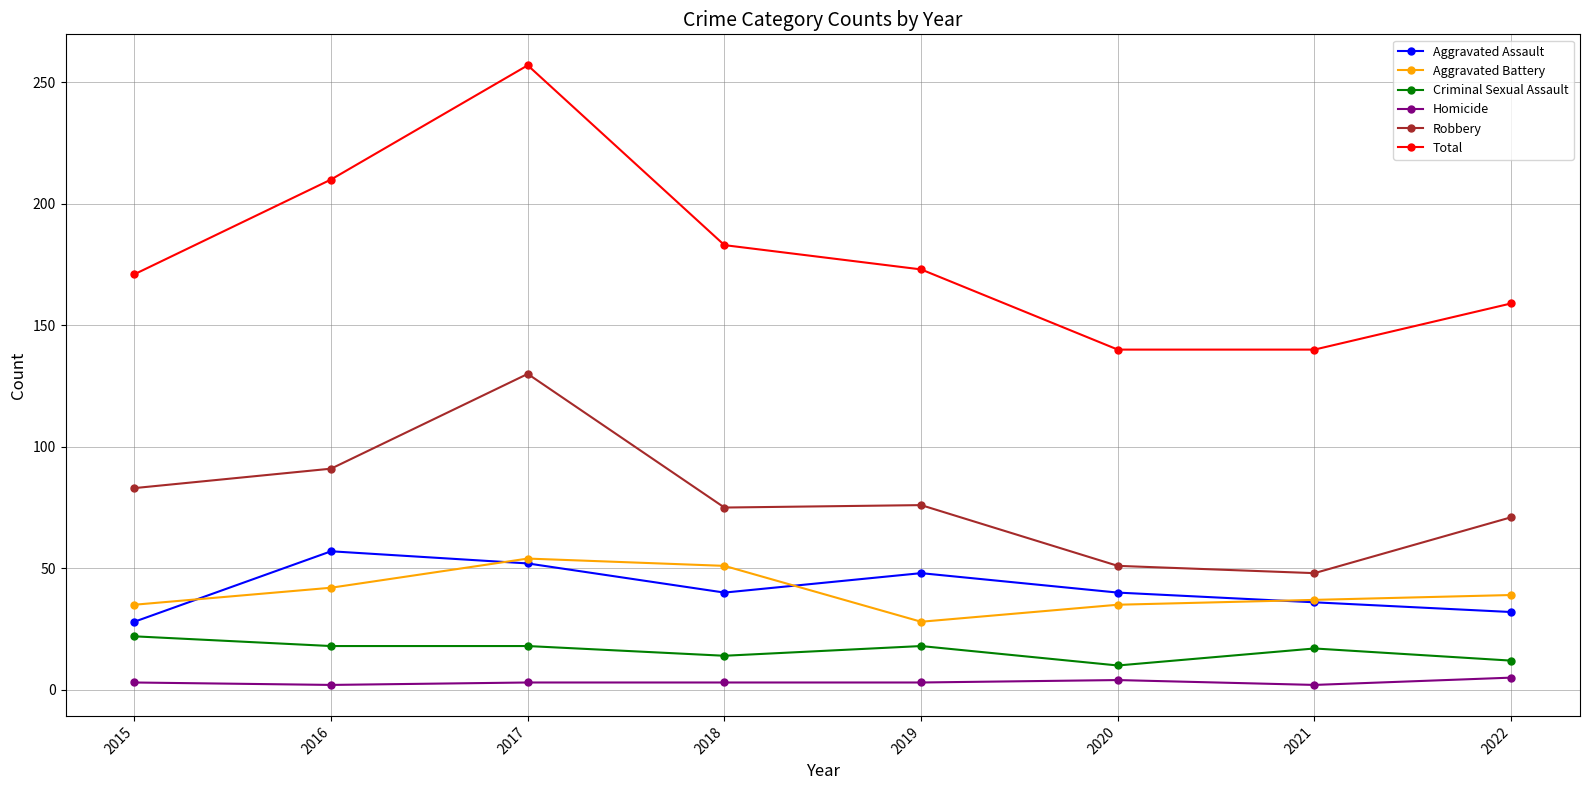

What is the maximum value shown in the chart?

257